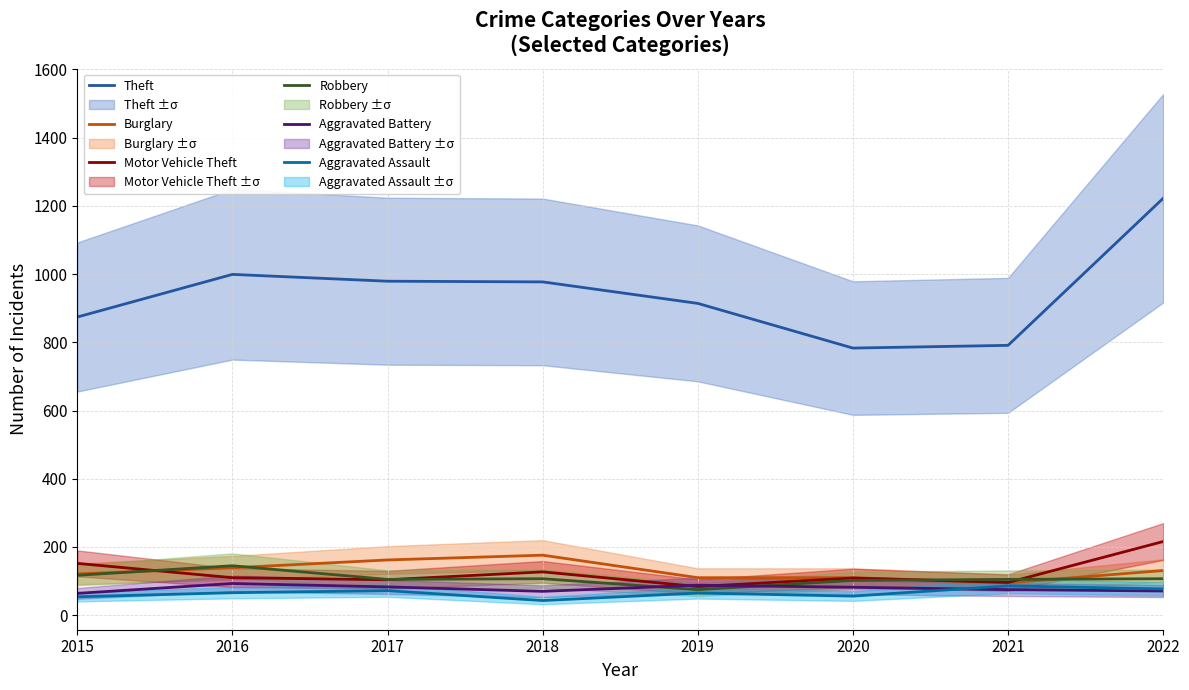

The Robbery series shows 128 at 2019. True or false?

False